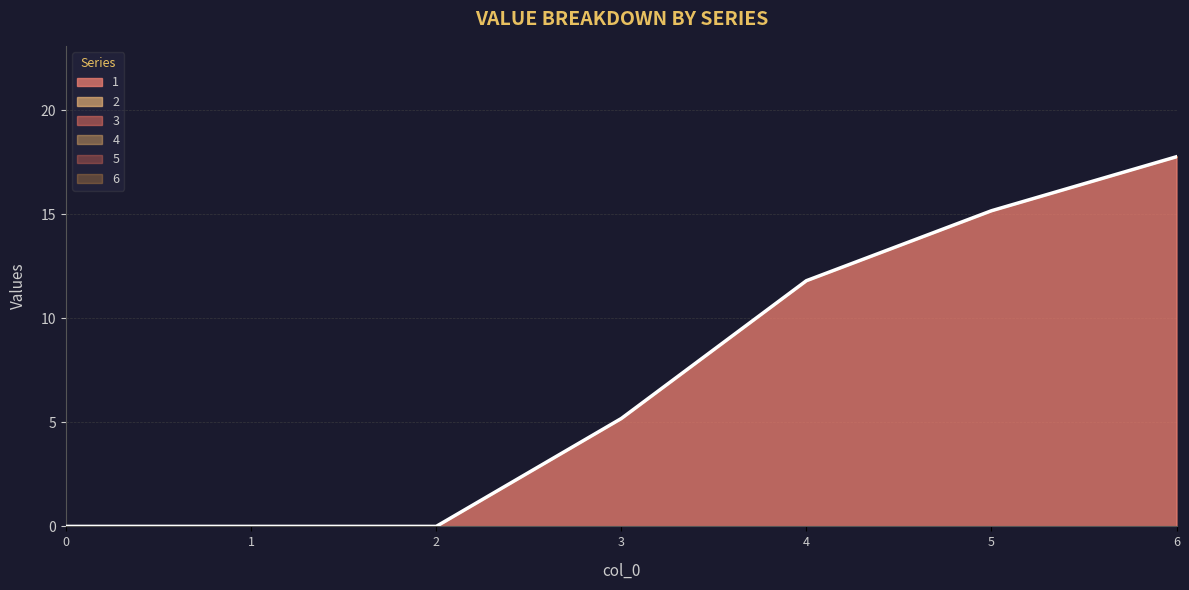

Which has a higher value, 5 or 6?

6